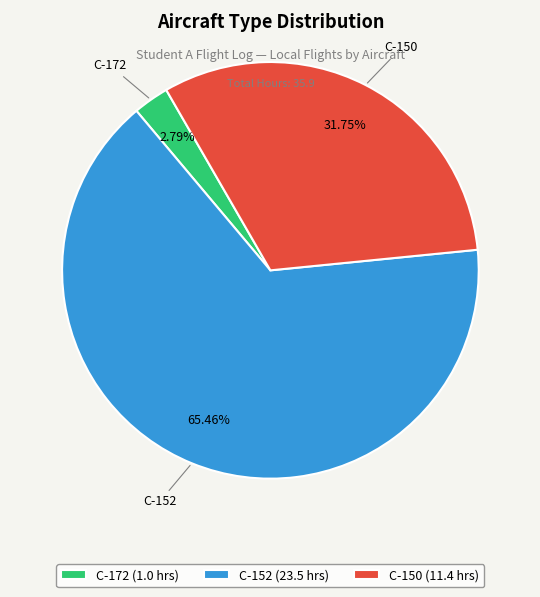

Is there any slice that represents more than half of the pie?

Yes